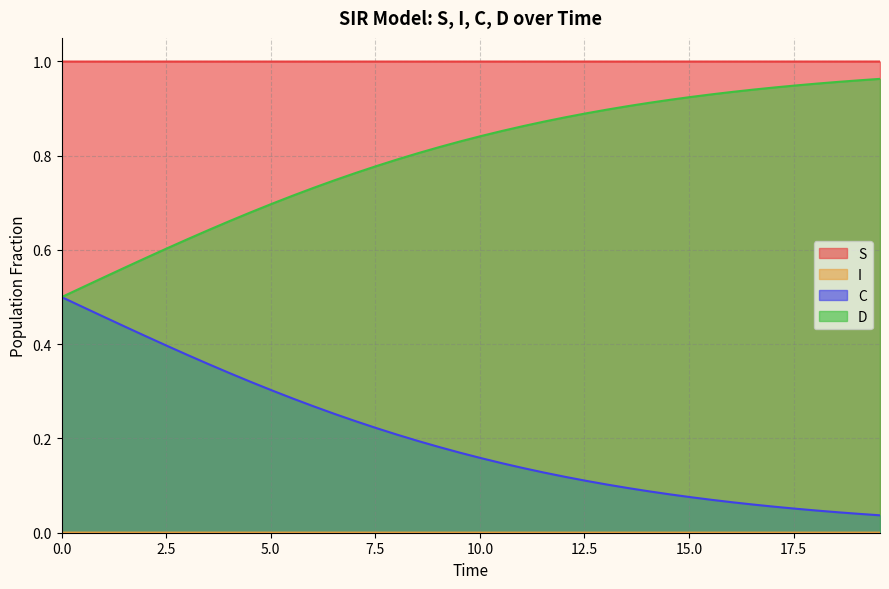

How many I values are between 0 and 1?

40